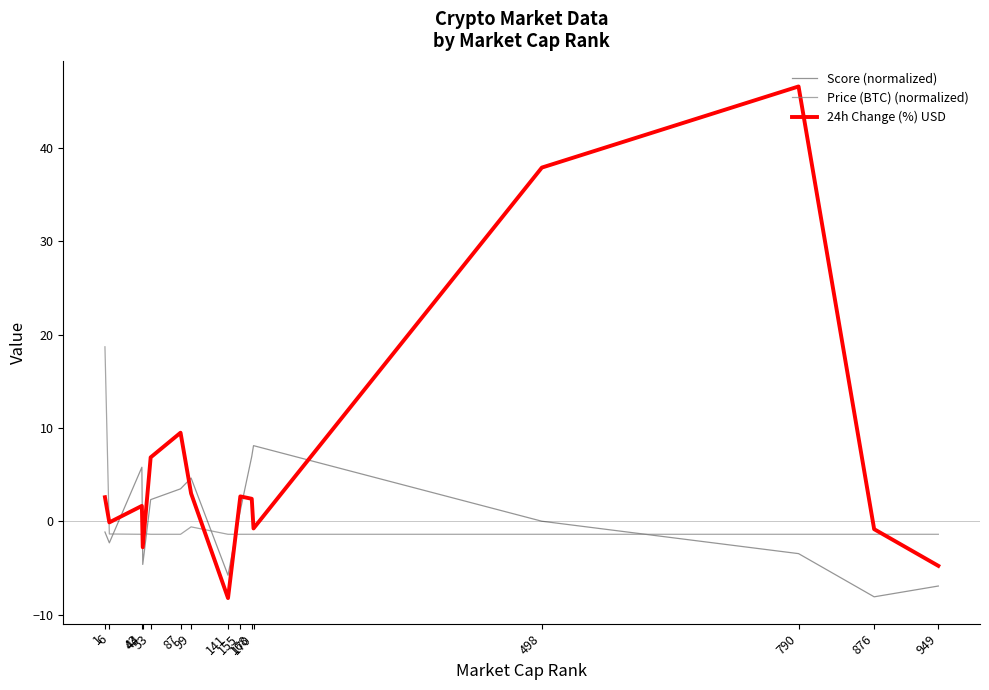

Does the chart display data point markers on the line(s)?

No